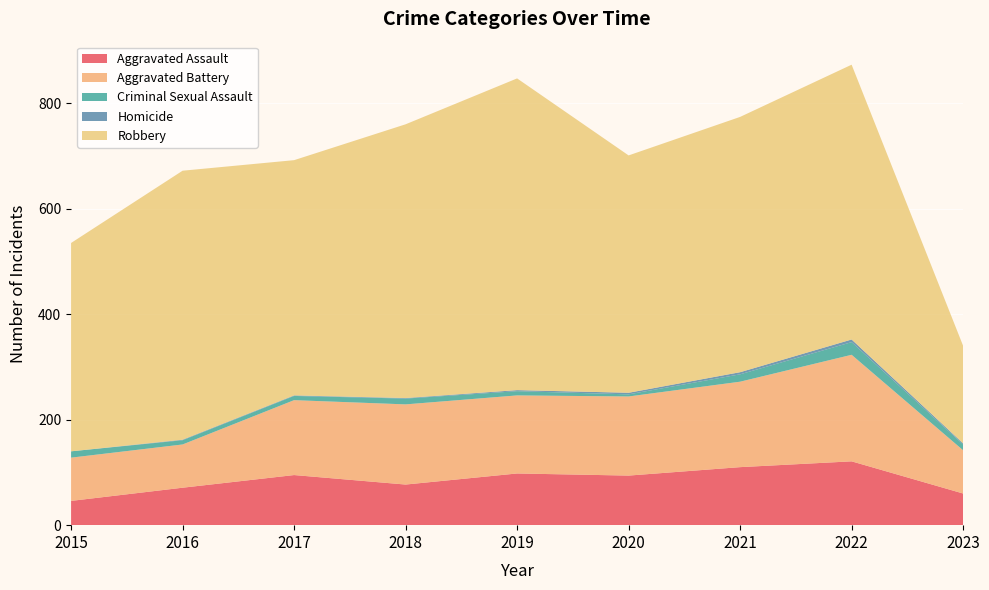

Reading left to right, transcribe all the data shown in this chart.

Aggravated Assault: 46	71	95	77	98	94	110	121	60
Aggravated Battery: 82	82	142	152	148	150	162	202	82
Criminal Sexual Assault: 12	8	8	11	8	4	14	24	11
Homicide: 0	1	1	1	2	3	4	5	2
Robbery: 395	510	446	519	591	450	484	521	185